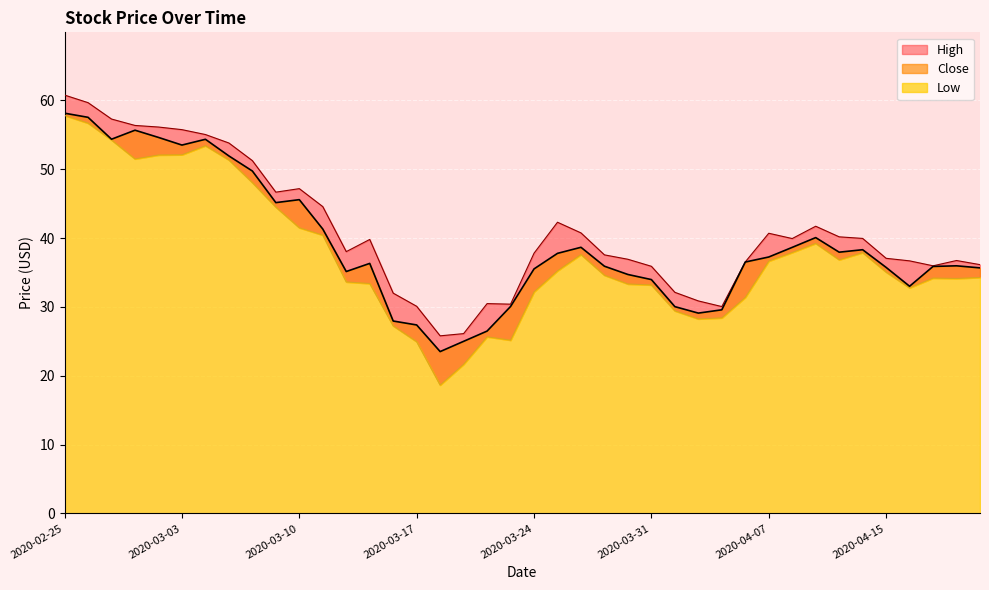

Which has a higher value, 2020-04-13 or 2020-03-11?

2020-03-11